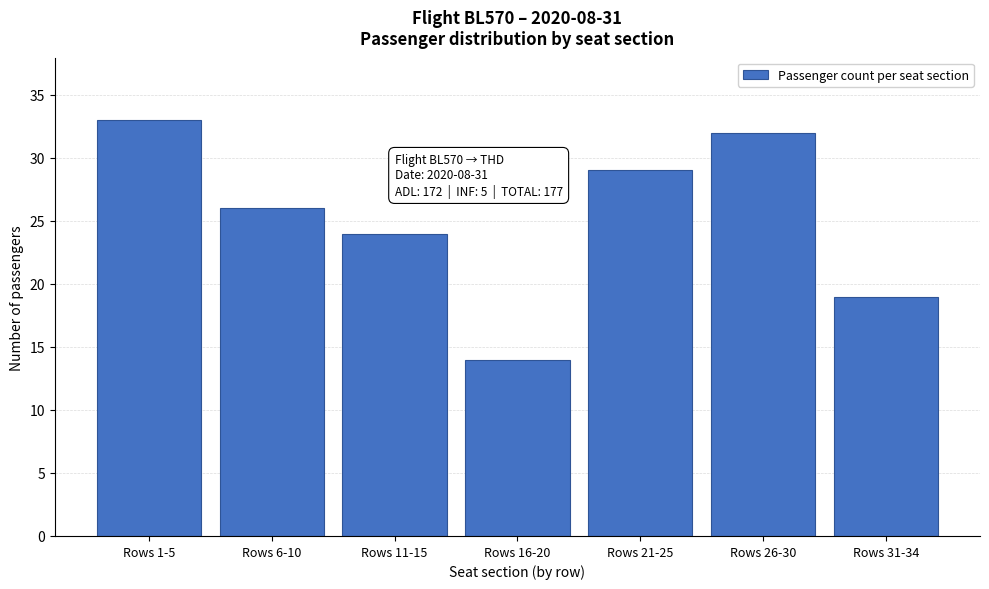

Reading left to right, what are all the values shown in this chart?

Rows 1-5=33	Rows 6-10=26	Rows 11-15=24	Rows 16-20=14	Rows 21-25=29	Rows 26-30=32	Rows 31-34=19